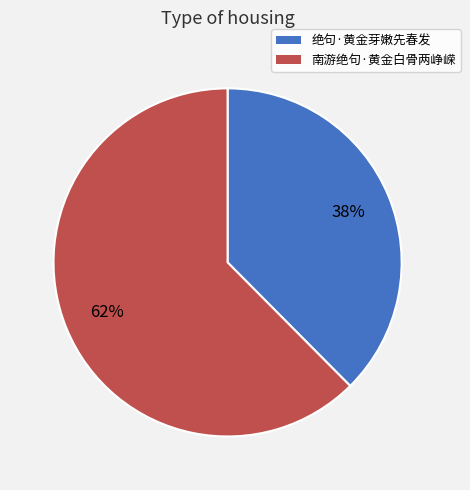

To the nearest percent, what is the average slice percentage?

50%